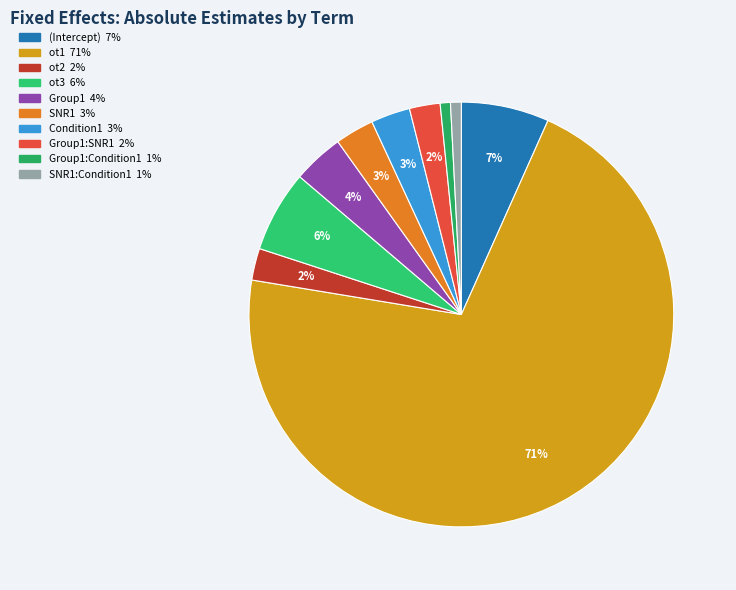

Count the number of slices in the pie.

10